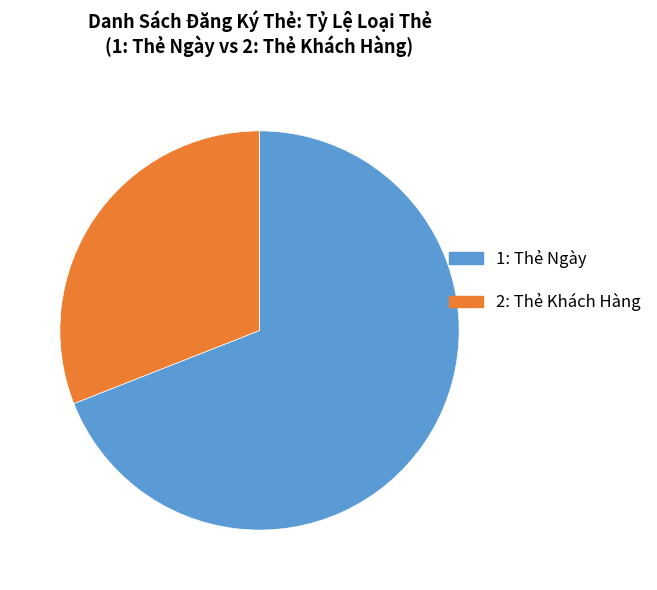

Which slice is the largest?

1: Thẻ Ngày